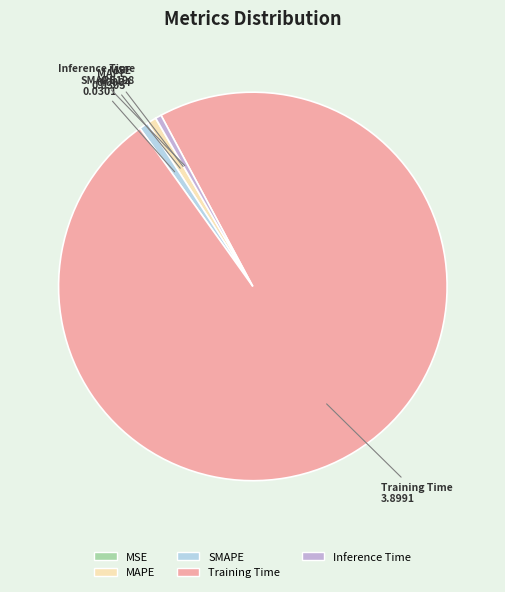

Which slice represents more than half of the pie?

Training Time